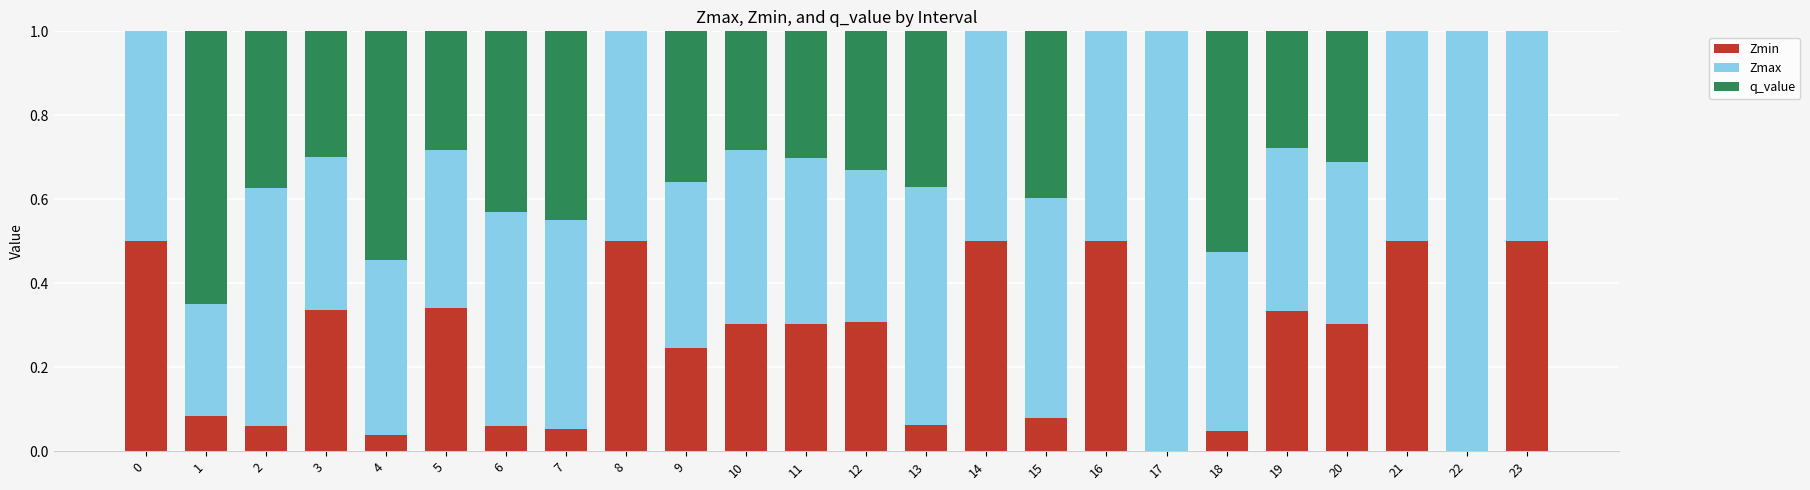

What is the total value across all series at 15?

1.0